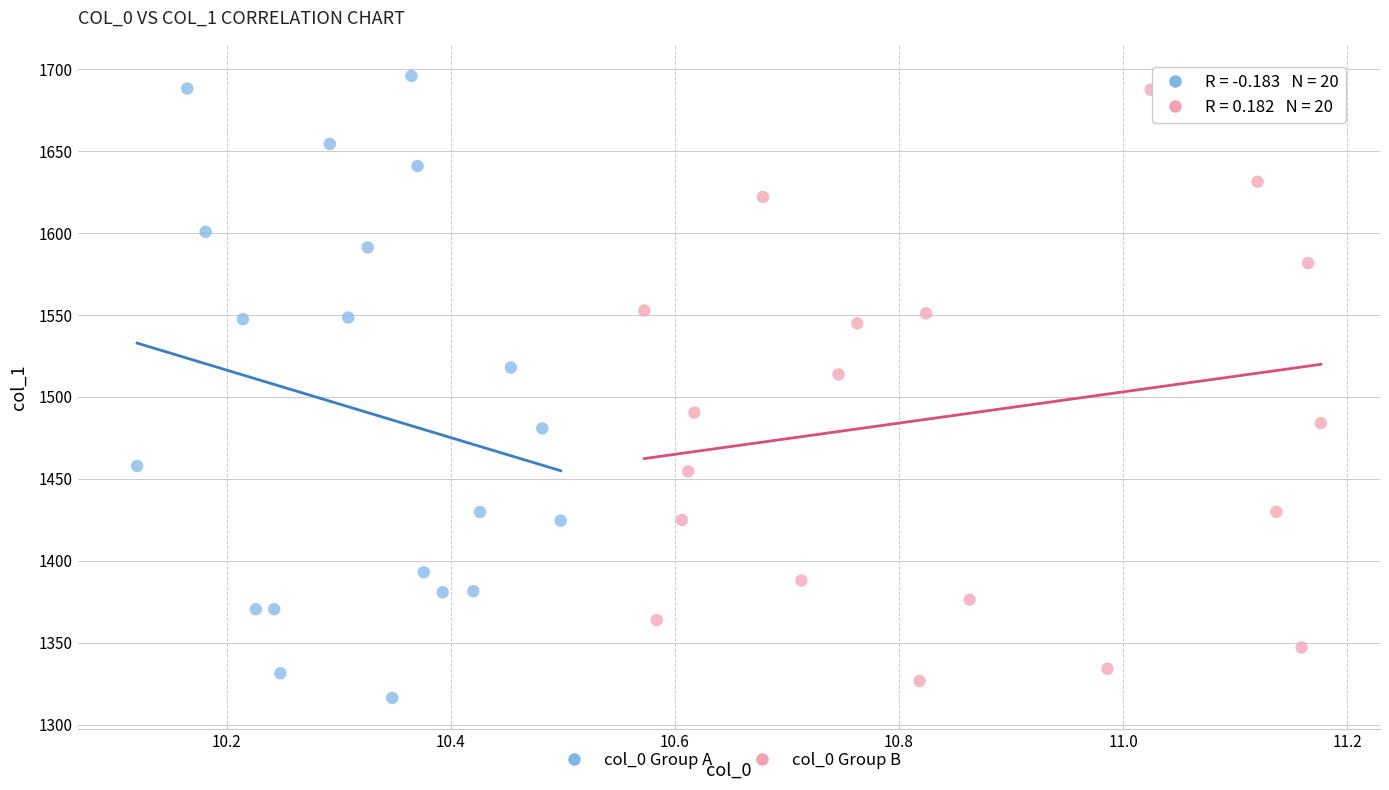

Which series has the largest Y range (max minus min)?

col_0 Group A